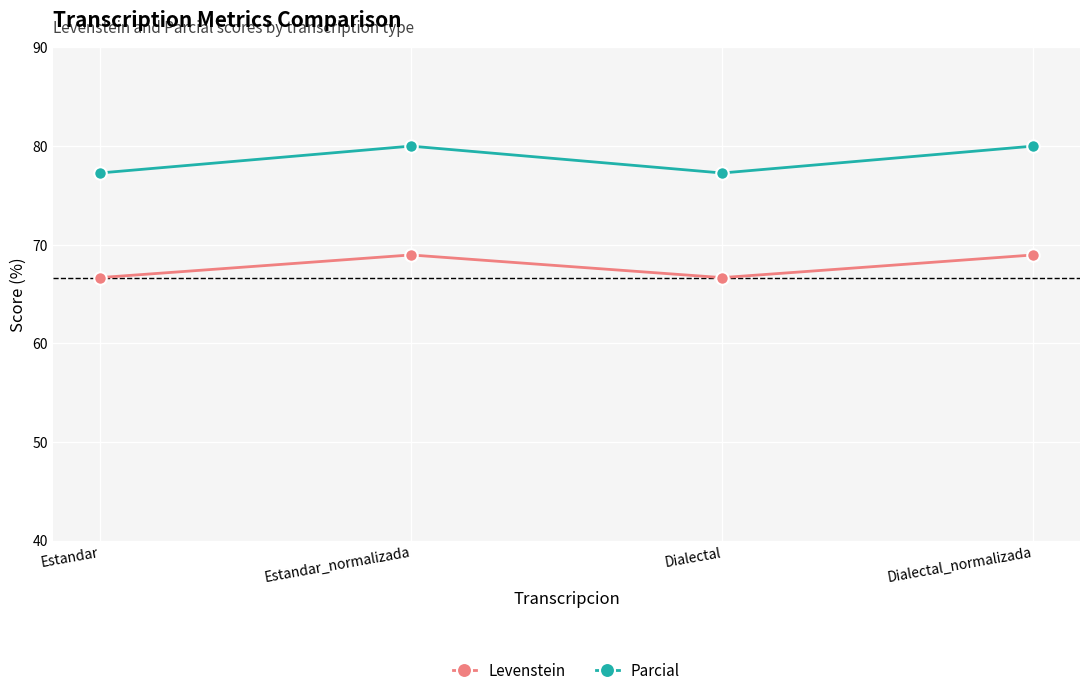

True or false: Levenstein and Parcial cross at least once.

False